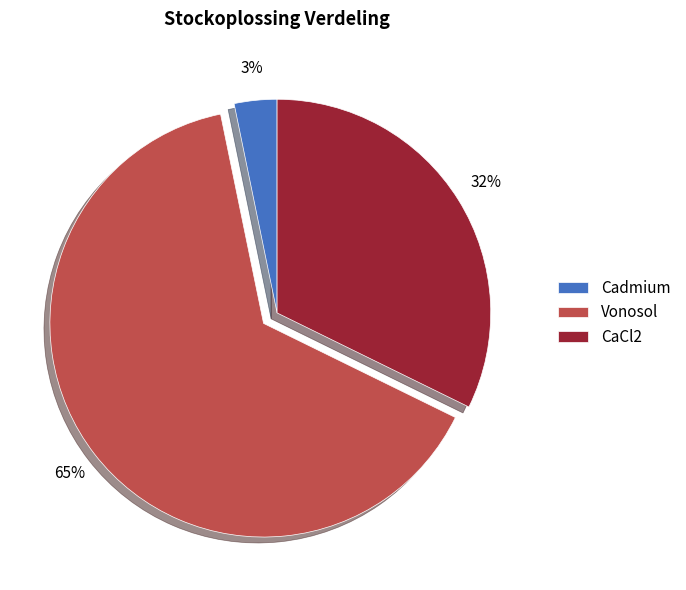

Combined, do CaCl2 and Cadmium account for over 50%?

No